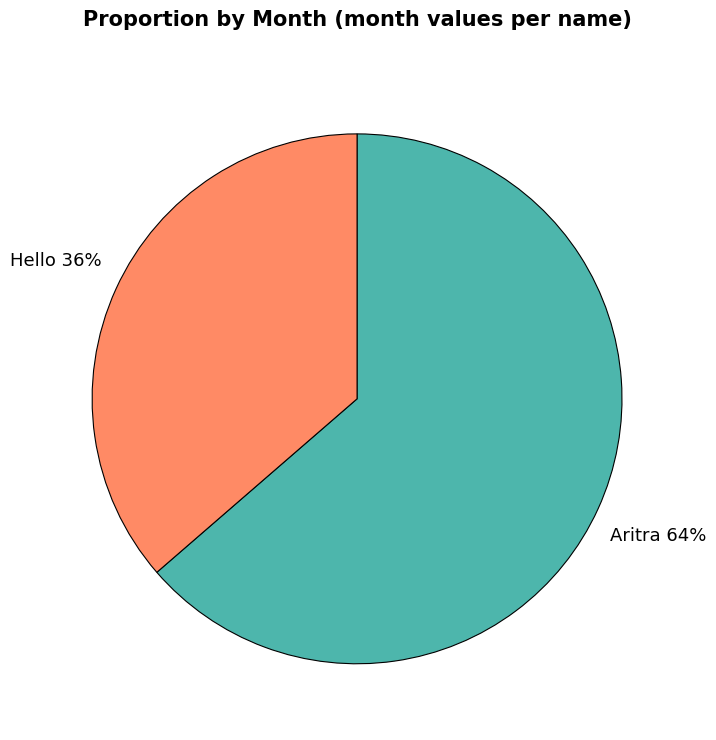

What percentage is the Hello slice, to the nearest percent?

36%